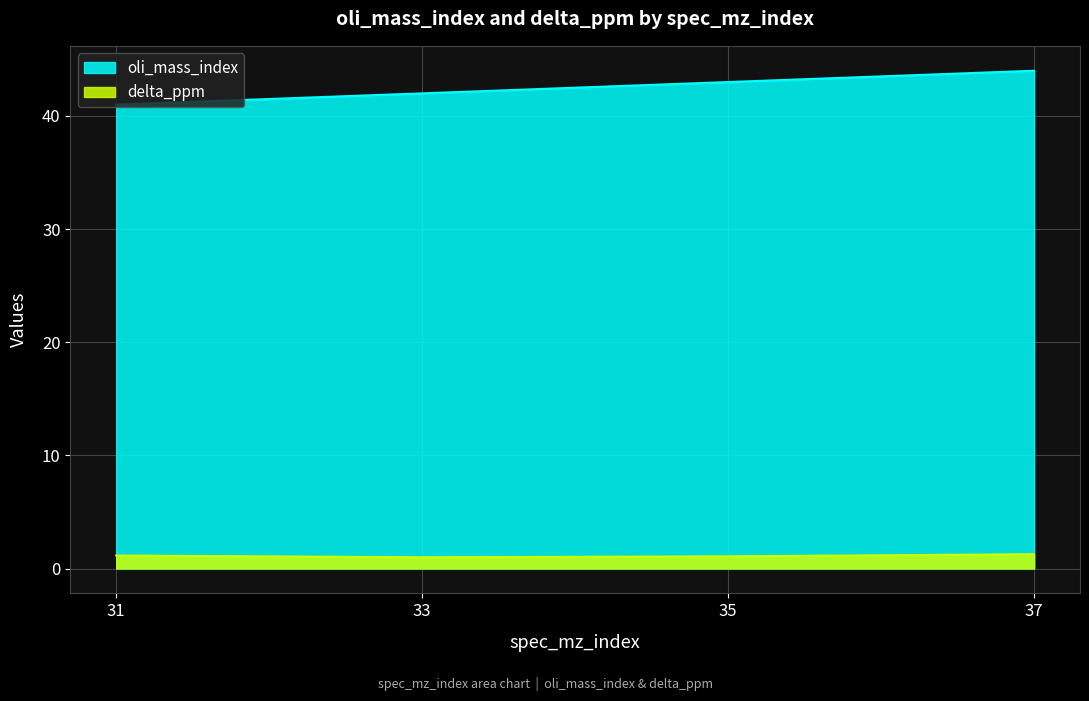

What is the maximum value shown in the chart?

44.0